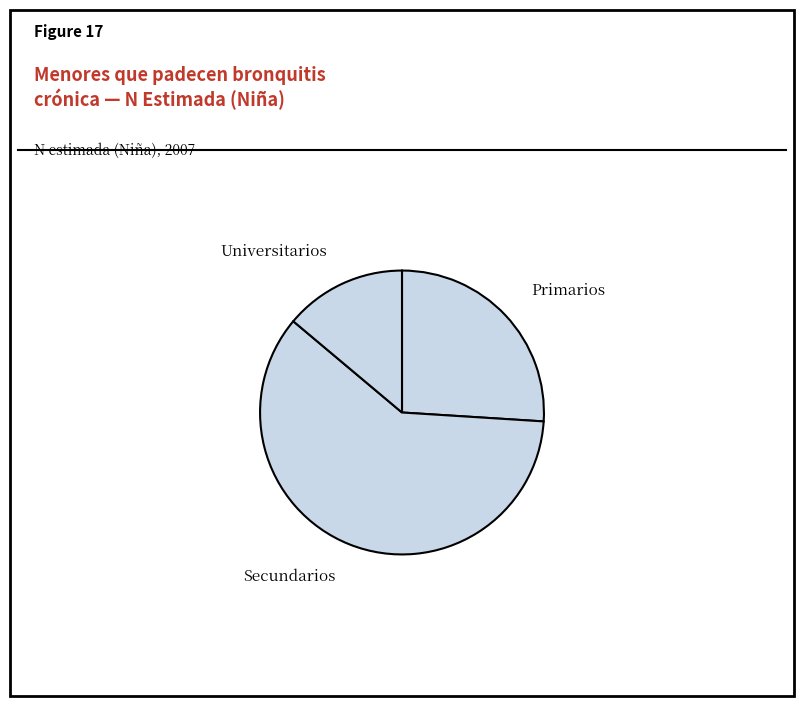

Which category accounts for the majority?

Secundarios